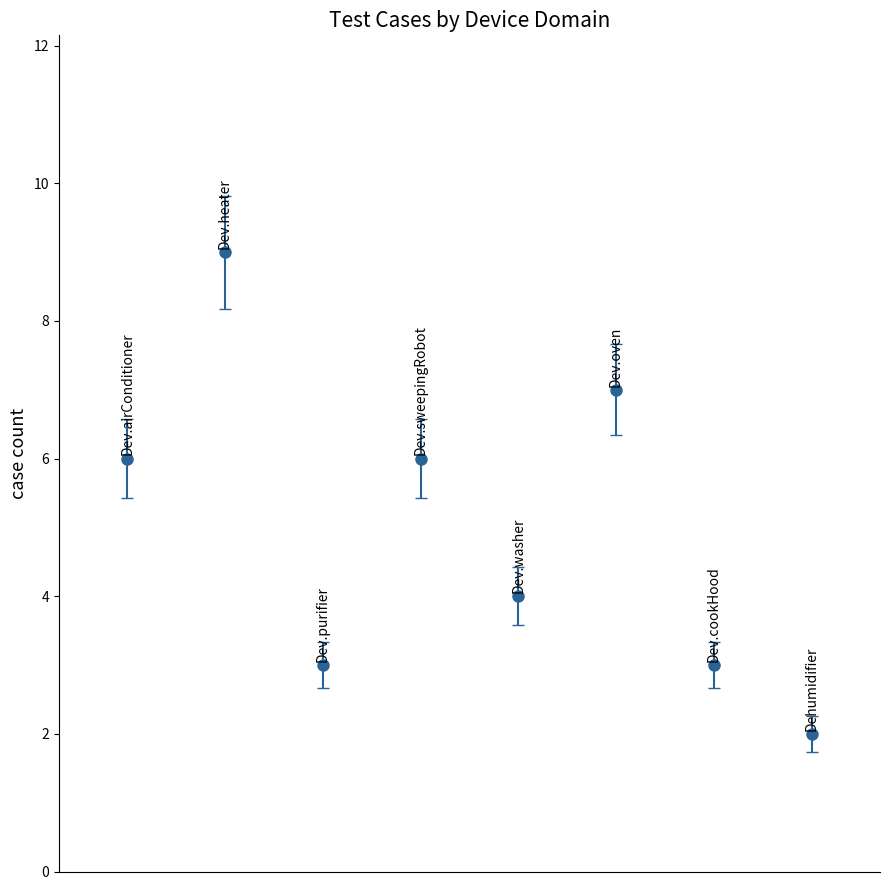

Reading left to right, what are all the values shown in this chart?

6	9	3	6	4	7	3	2